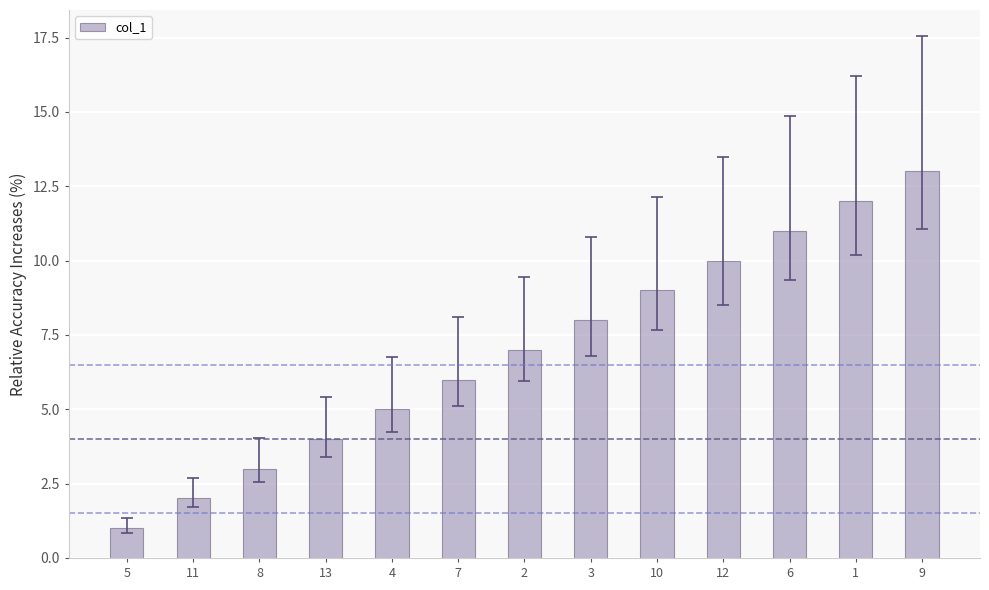

How many data points are less than 7?

6